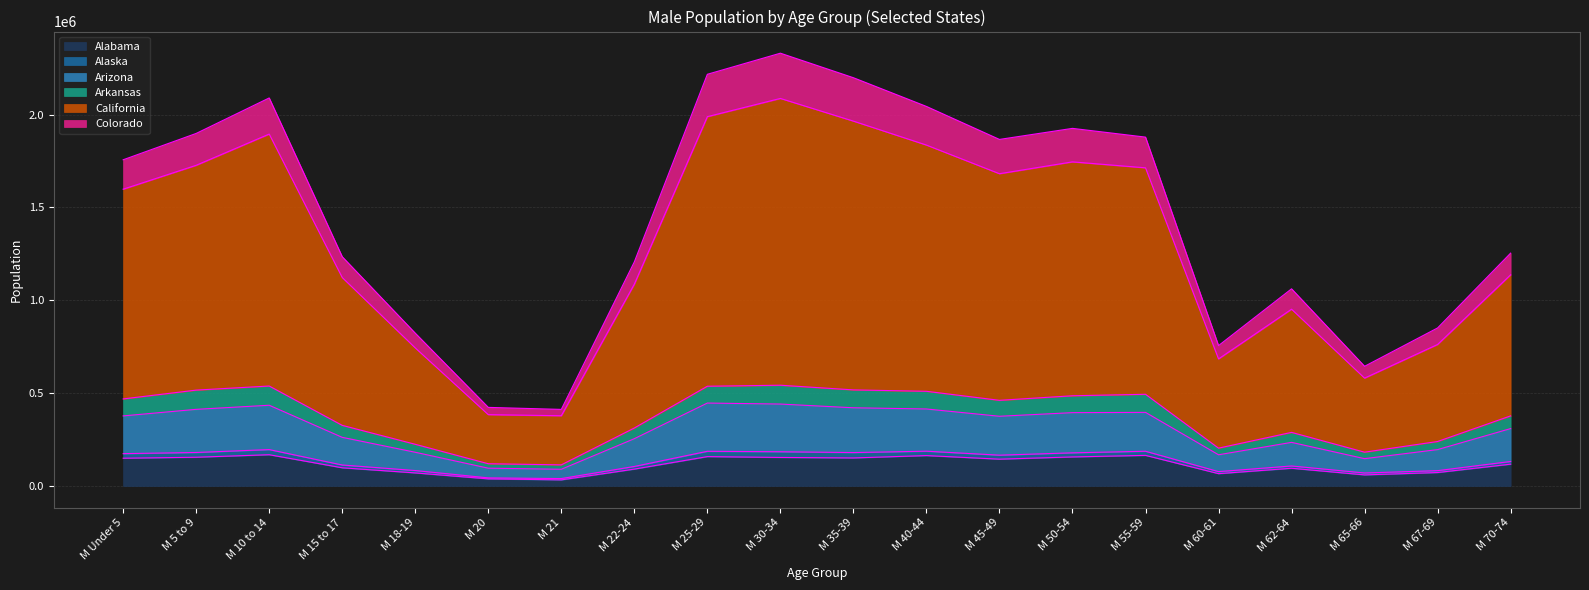

What is the highest value of the Alabama series?

168349